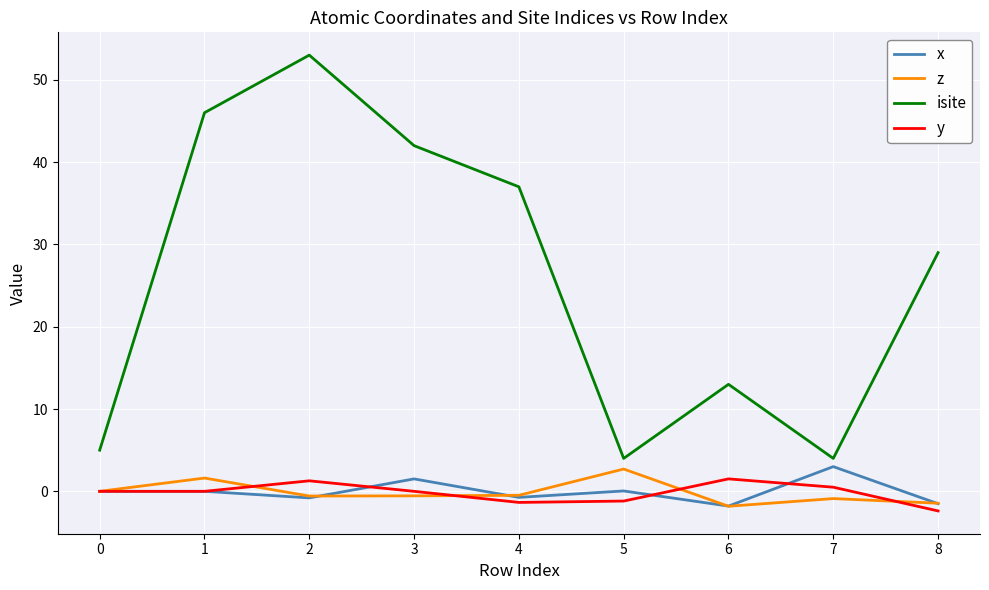

Which series has the largest total across all categories?

isite